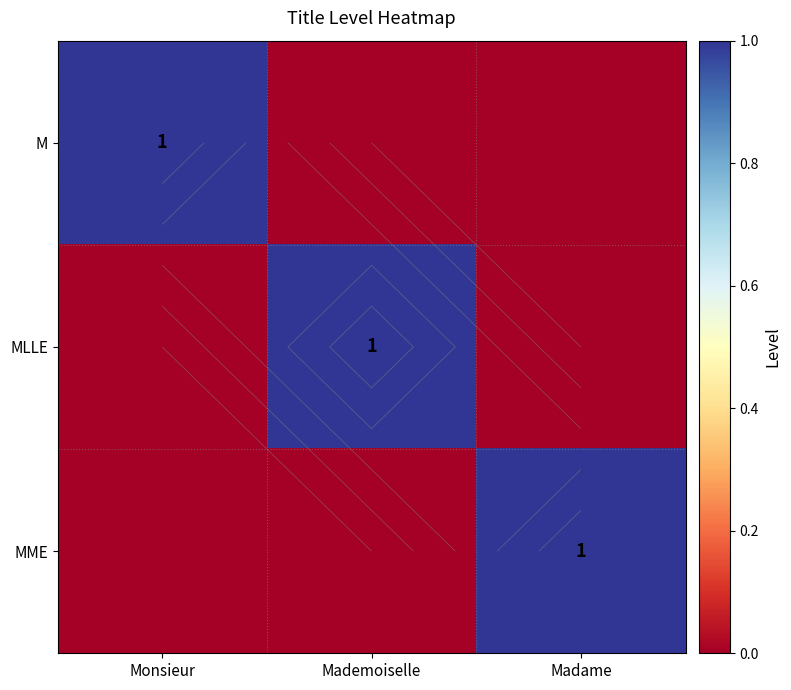

At Madame, list the series in order from smallest to largest.

M, MLLE, MME